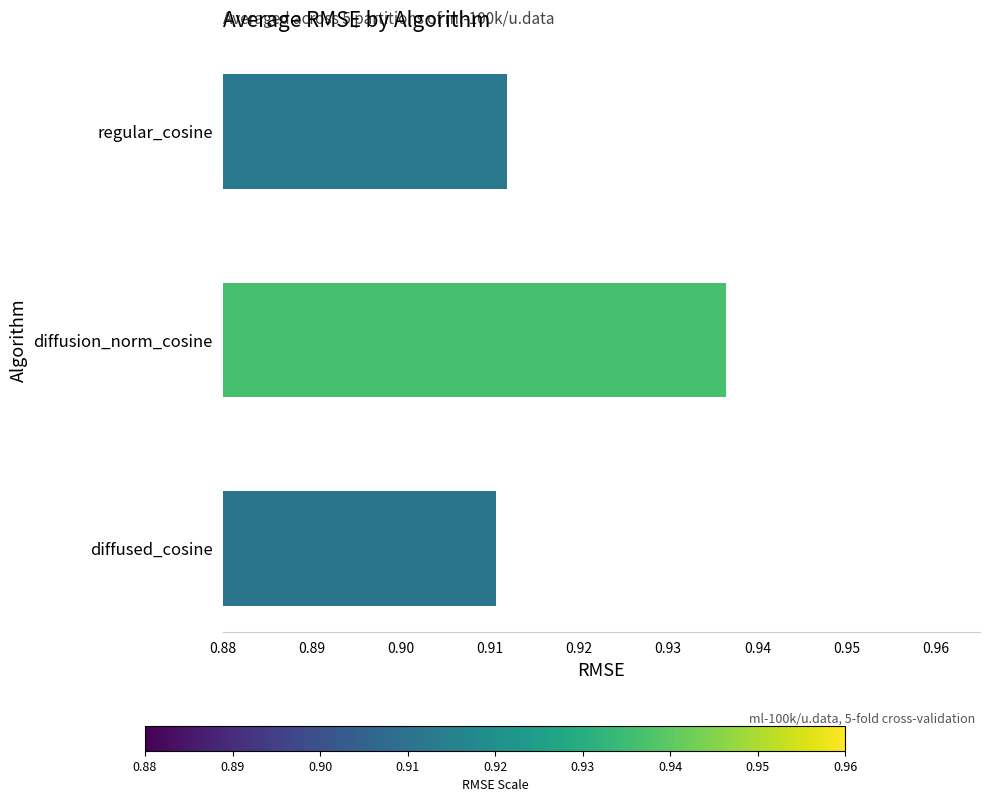

The value at regular_cosine is 1.3. True or false?

False